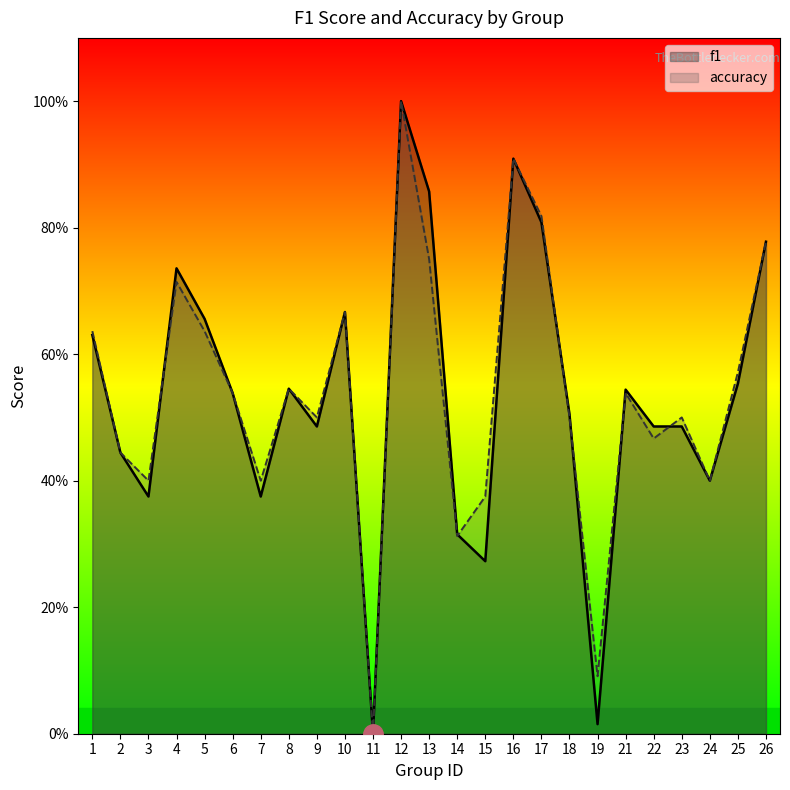

True or false: accuracy has more than 0 interior local peaks.

True